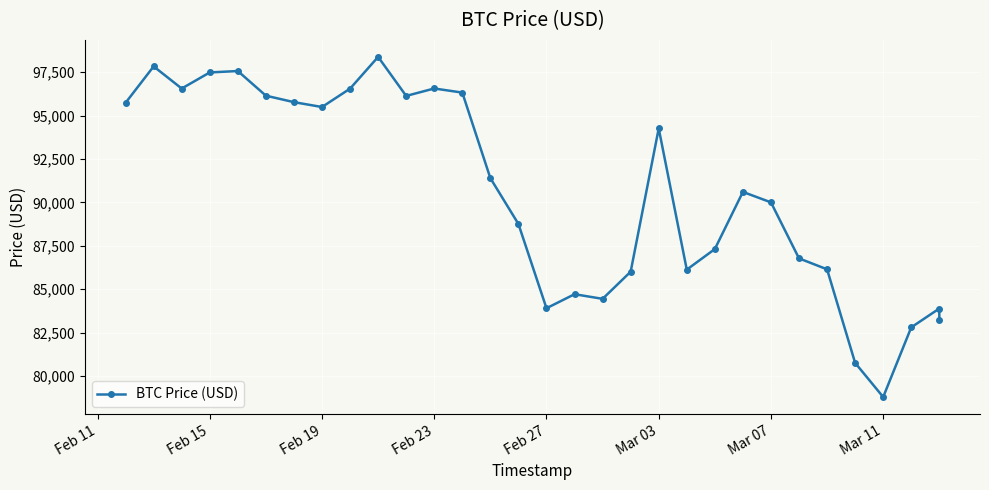

What is the value of the 20th point from the left?

94261.5